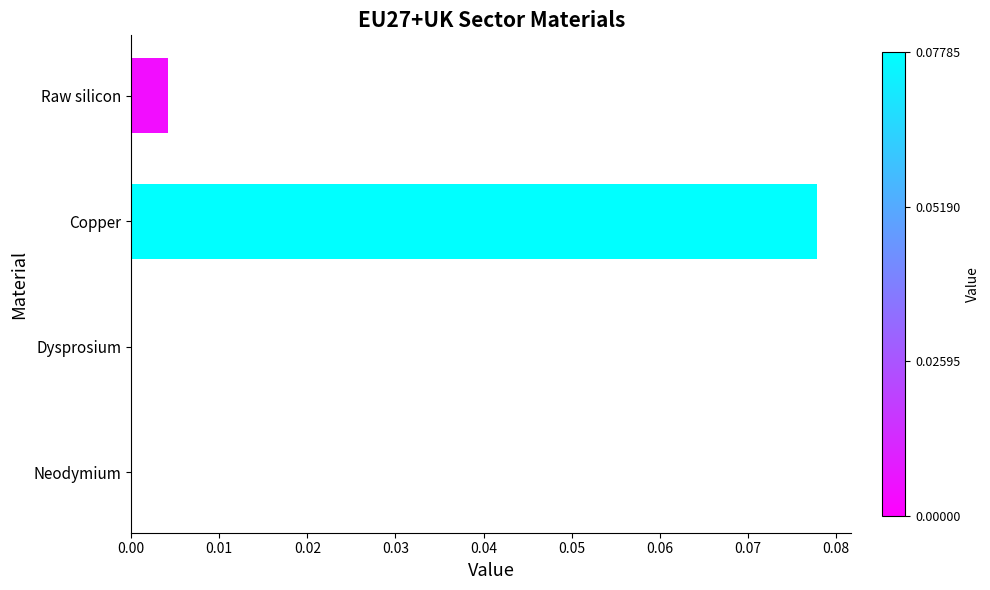

Which has a higher value, Raw silicon or Neodymium?

Raw silicon